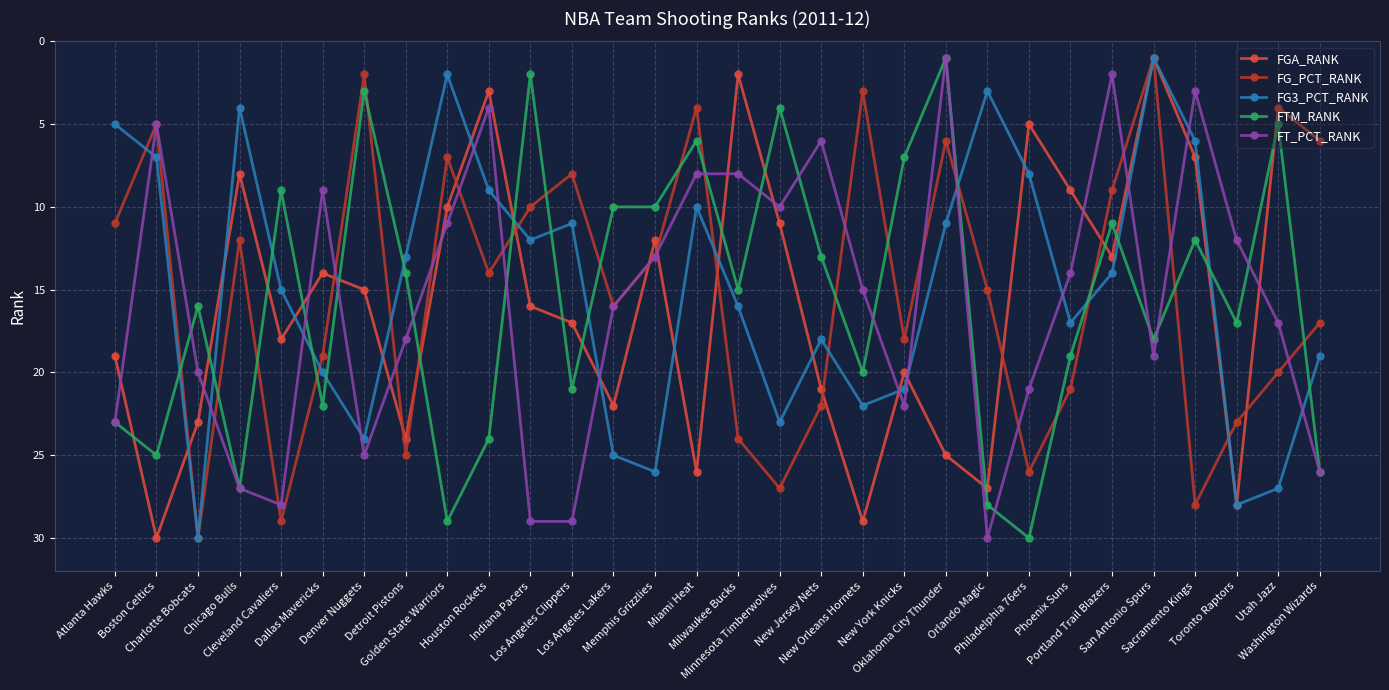

After their last crossing, which series has the higher values: FTM_RANK or FG3_PCT_RANK?

FTM_RANK